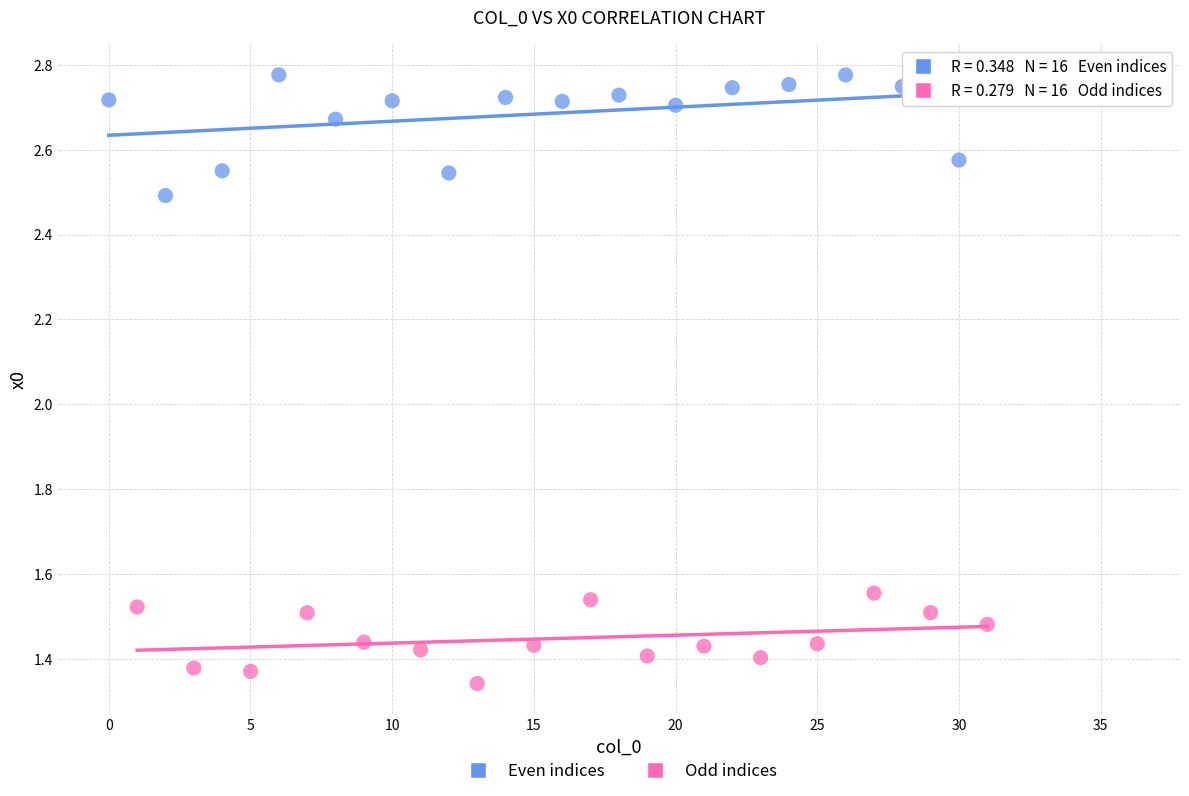

What are all the series names shown in the legend?

Even indices, Odd indices